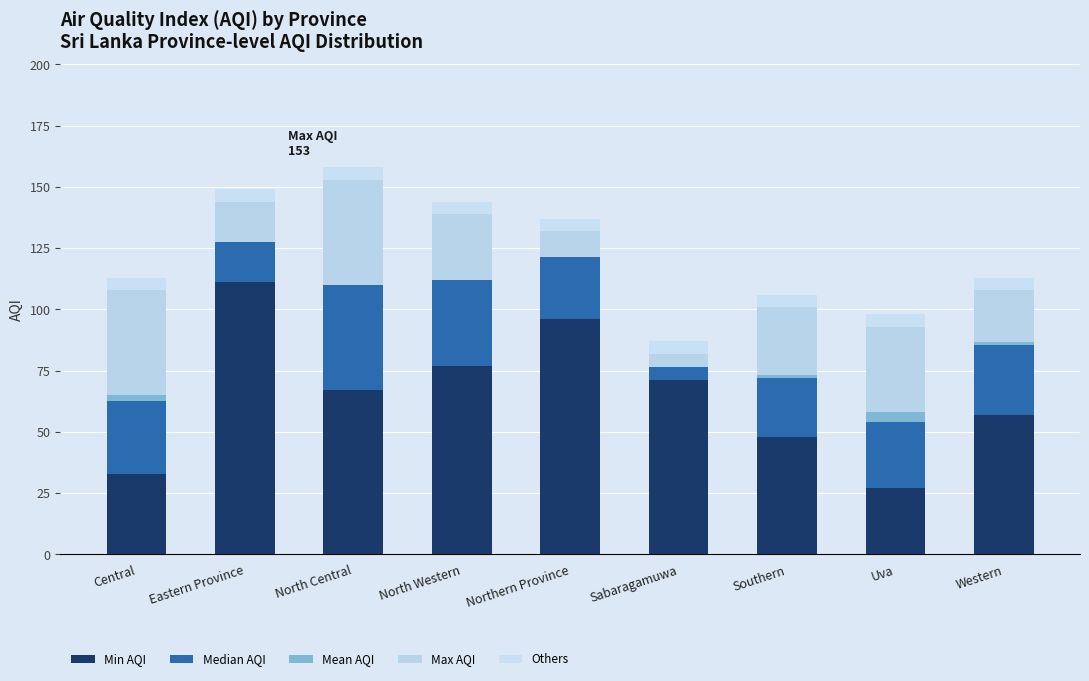

What is the greatest value displayed?

111.0